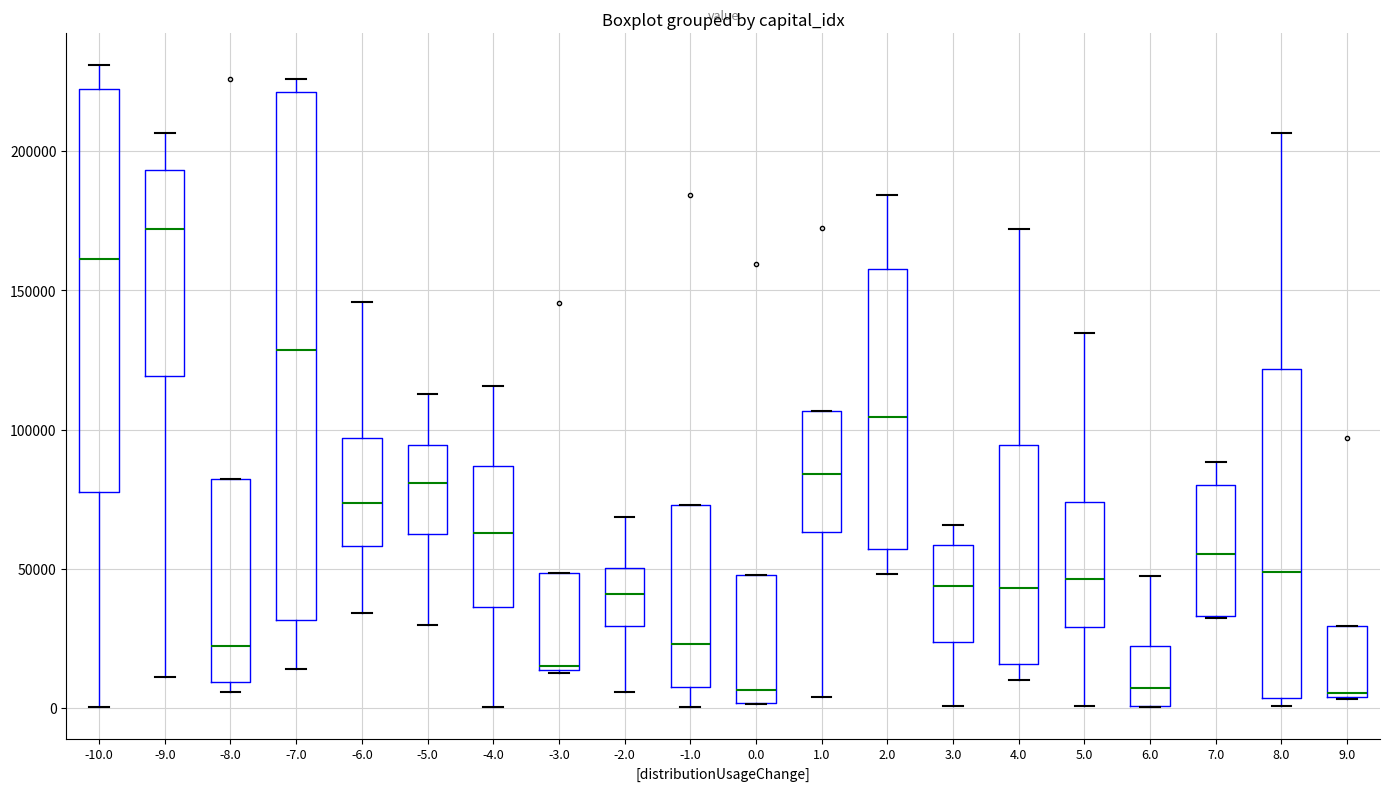

Reading left to right, read every box against the y-axis: the position of its median line, the range the box covers, and the ends of its whiskers. The values are not printed on the chart, so give them approximately, as read against the axis.

-10.0: median 160000, box 80000 to 220000, whiskers 0 to 230000
-9.0: median 170000, box 120000 to 195000, whiskers 10000 to 205000
-8.0: median 20000, box 10000 to 80000, whiskers 5000 to 80000
-7.0: median 130000, box 30000 to 220000, whiskers 15000 to 225000
-6.0: median 75000, box 60000 to 95000, whiskers 35000 to 145000
-5.0: median 80000, box 60000 to 95000, whiskers 30000 to 115000
-4.0: median 65000, box 35000 to 85000, whiskers 0 to 115000
-3.0: median 15000, box 15000 to 50000, whiskers 15000 to 50000
-2.0: median 40000, box 30000 to 50000, whiskers 5000 to 70000
-1.0: median 25000, box 10000 to 75000, whiskers 0 to 75000
0.0: median 5000, box 0 to 50000, whiskers 0 to 50000
1.0: median 85000, box 65000 to 105000, whiskers 5000 to 105000
2.0: median 105000, box 55000 to 160000, whiskers 50000 to 185000
3.0: median 45000, box 25000 to 60000, whiskers 0 to 65000
4.0: median 45000, box 15000 to 95000, whiskers 10000 to 170000
5.0: median 45000, box 30000 to 75000, whiskers 0 to 135000
6.0: median 5000, box 0 to 20000, whiskers 0 to 45000
7.0: median 55000, box 35000 to 80000, whiskers 35000 to 90000
8.0: median 50000, box 5000 to 120000, whiskers 0 to 205000
9.0: median 5000 (just above the box's lower edge), box 5000 to 30000, whiskers 5000 to 30000